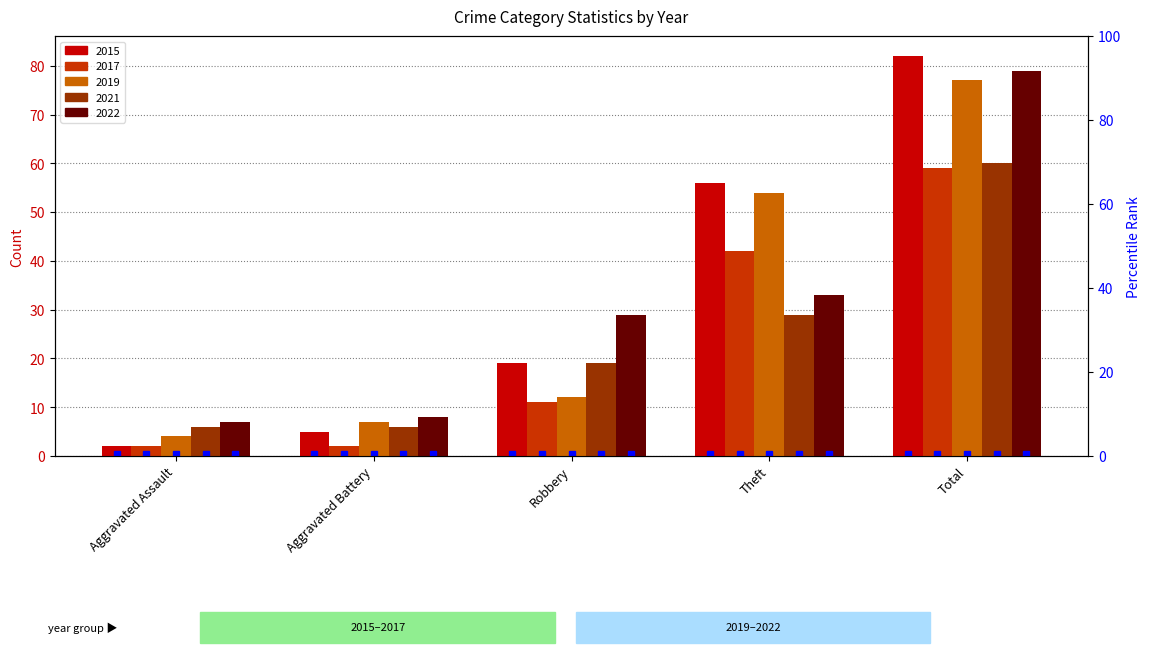

What is the difference between the maximum and minimum values in the 2017 series?

57